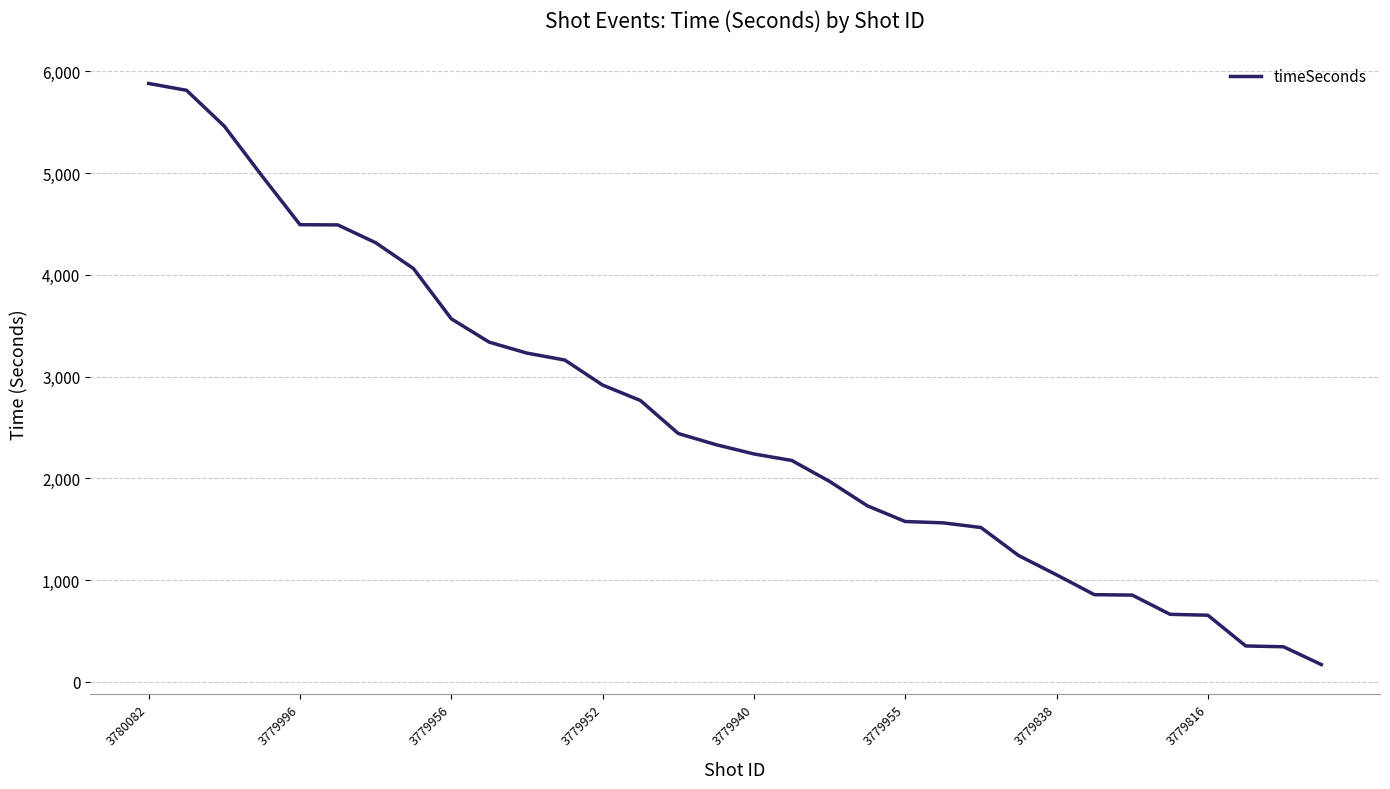

What is the smallest value displayed?

169